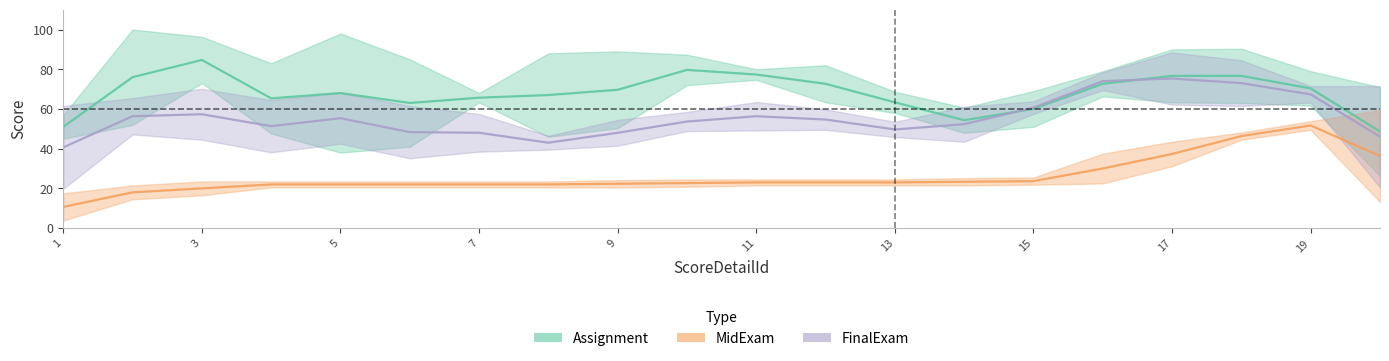

True or false: Assignment and MidExam cross at least once.

False